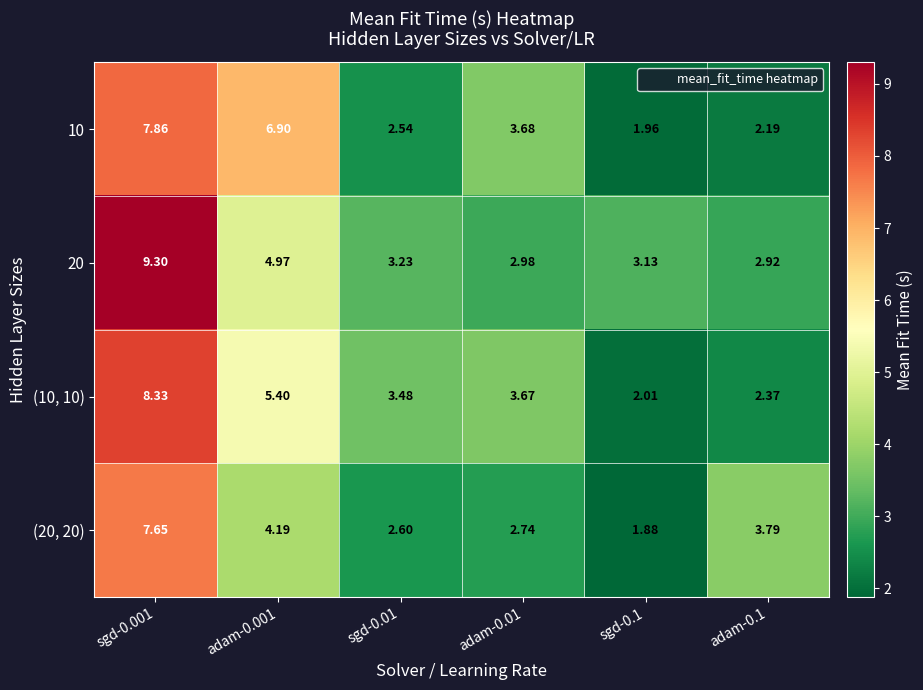

At how many categories does at least one series exceed 4?

2